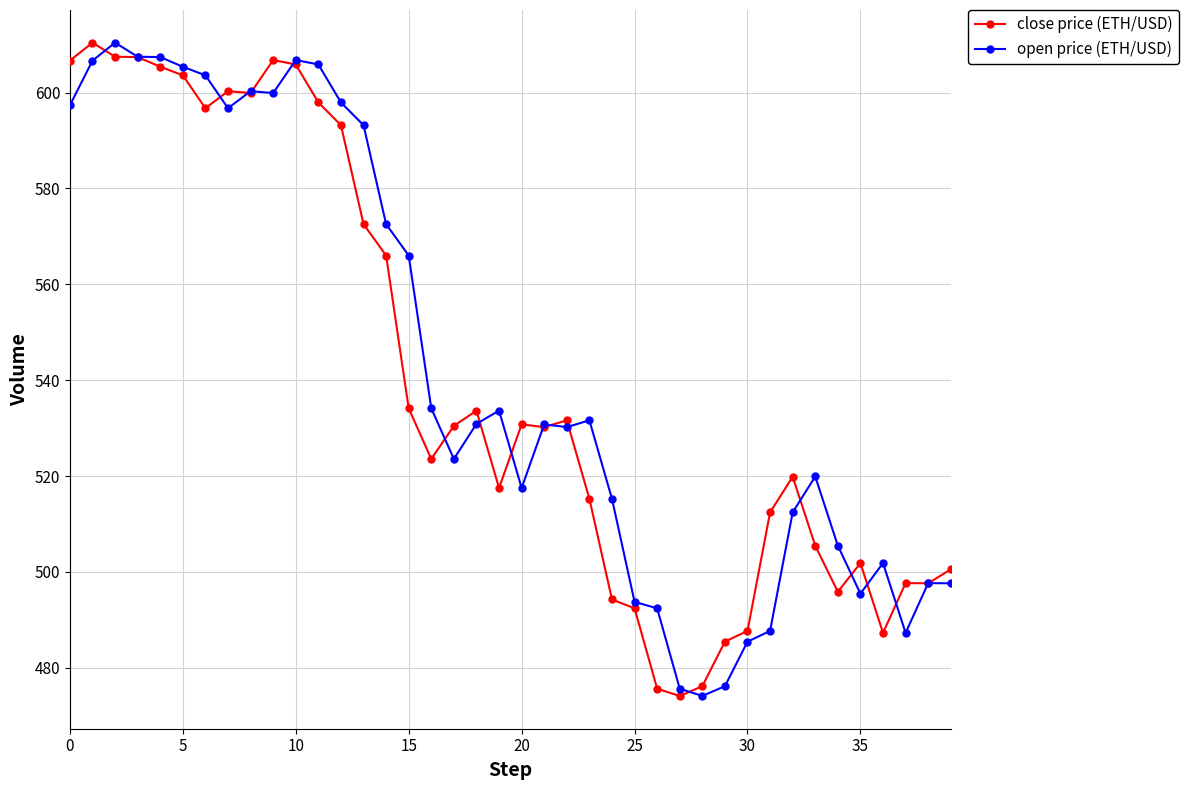

True or false: close price (ETH/USD) has more than 1 points higher than both neighbors.

True